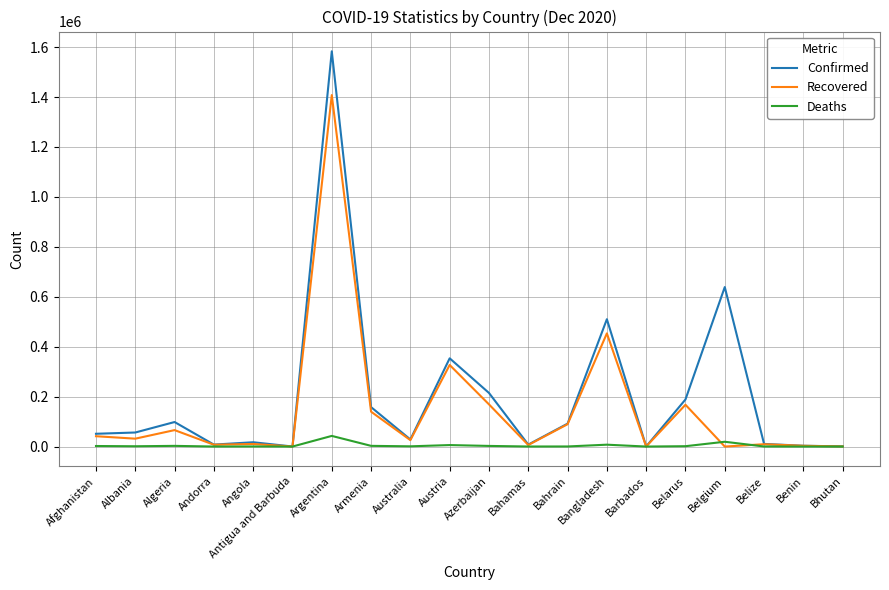

List the series in order of their peak value, highest first.

Confirmed, Recovered, Deaths